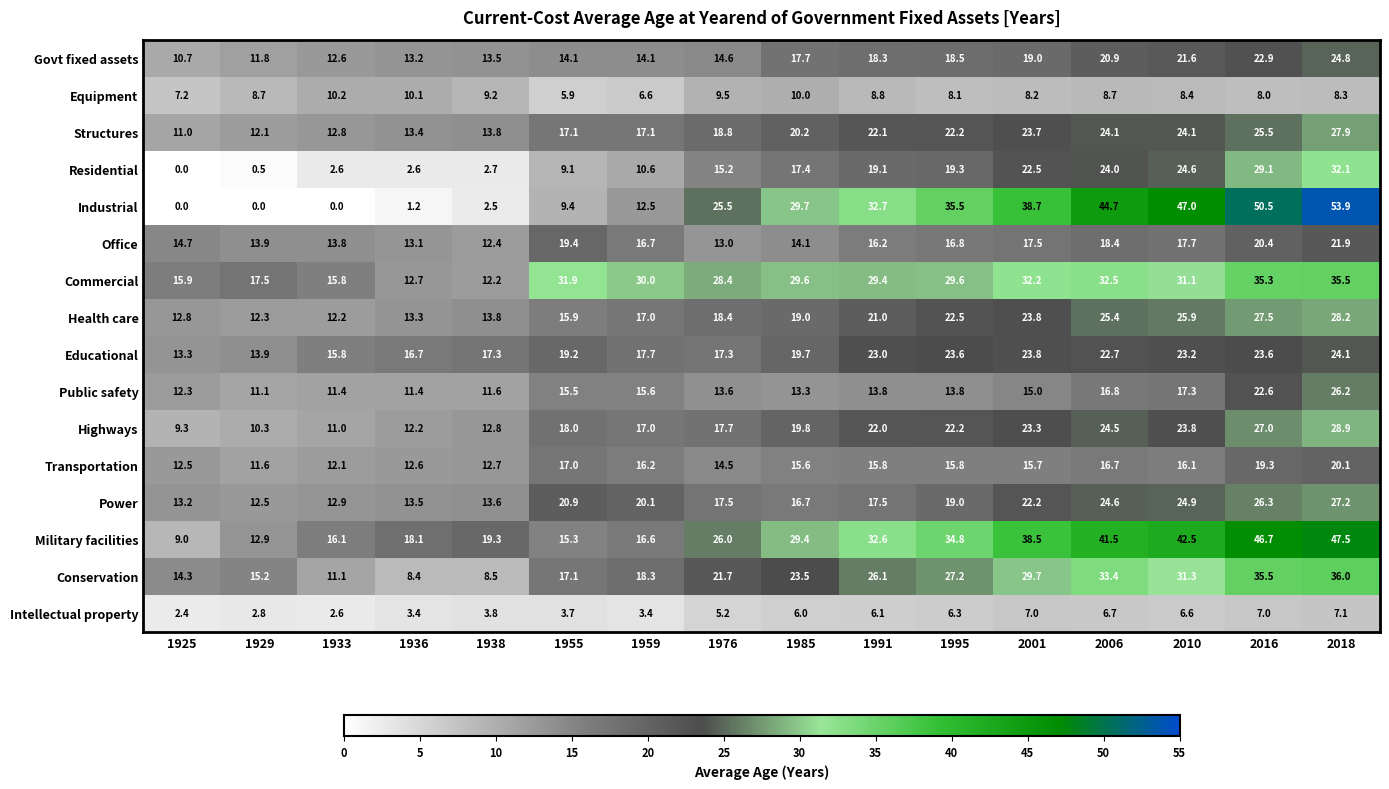

Which series has the largest total across all categories?

Military facilities